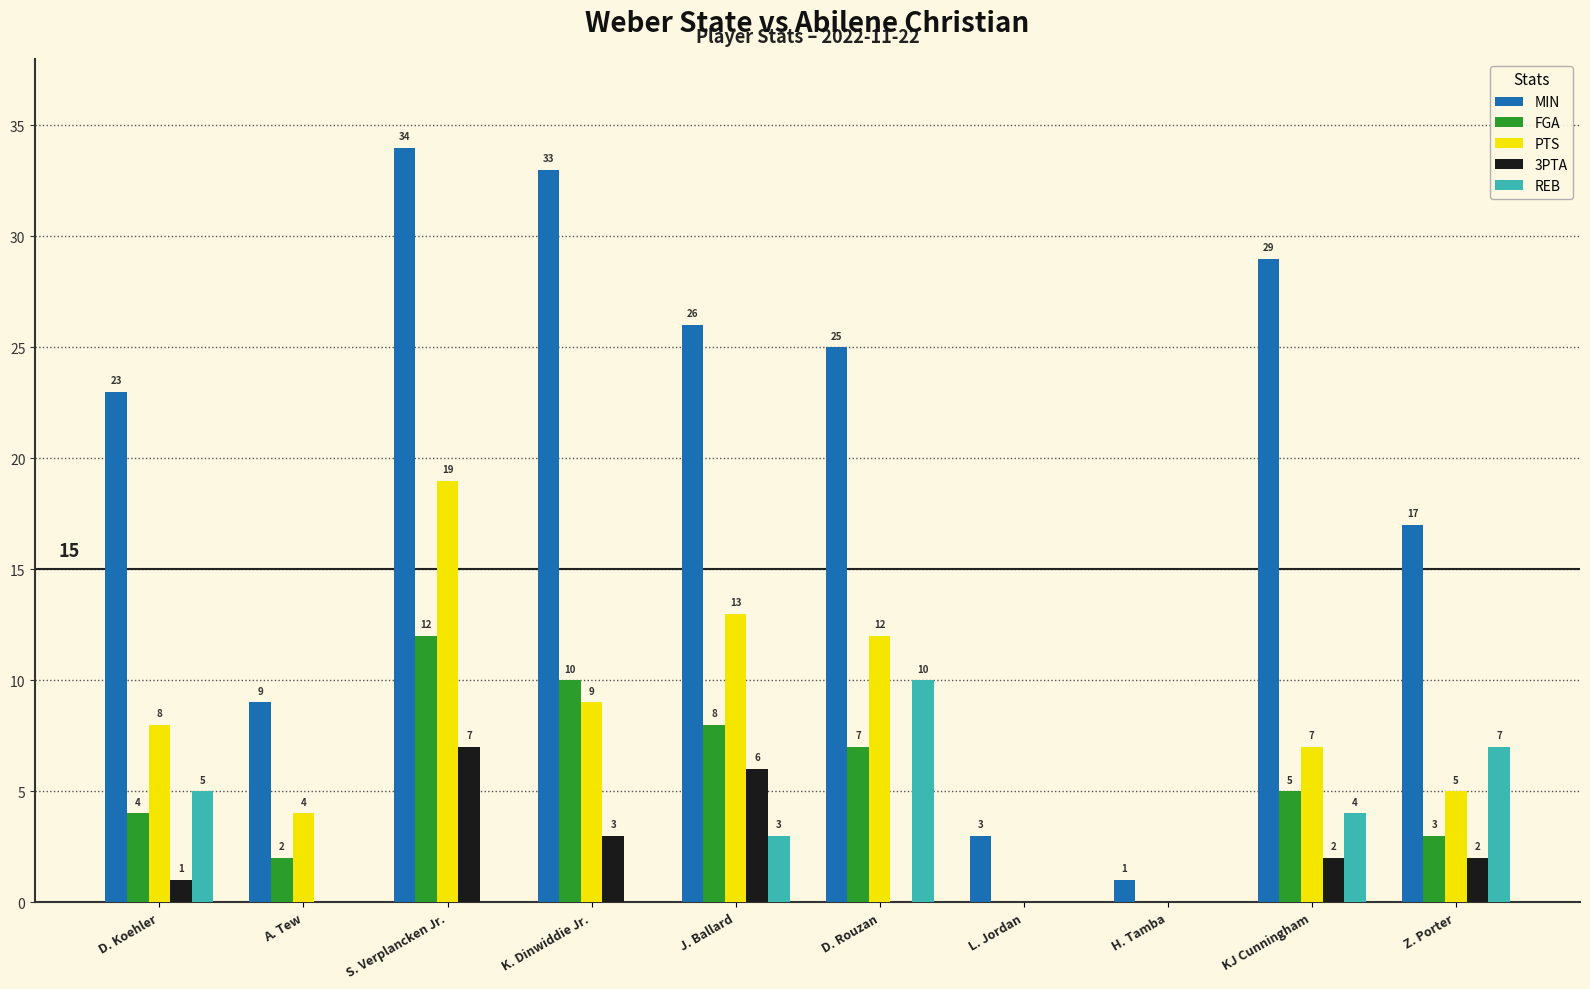

How many groups of bars are there?

10